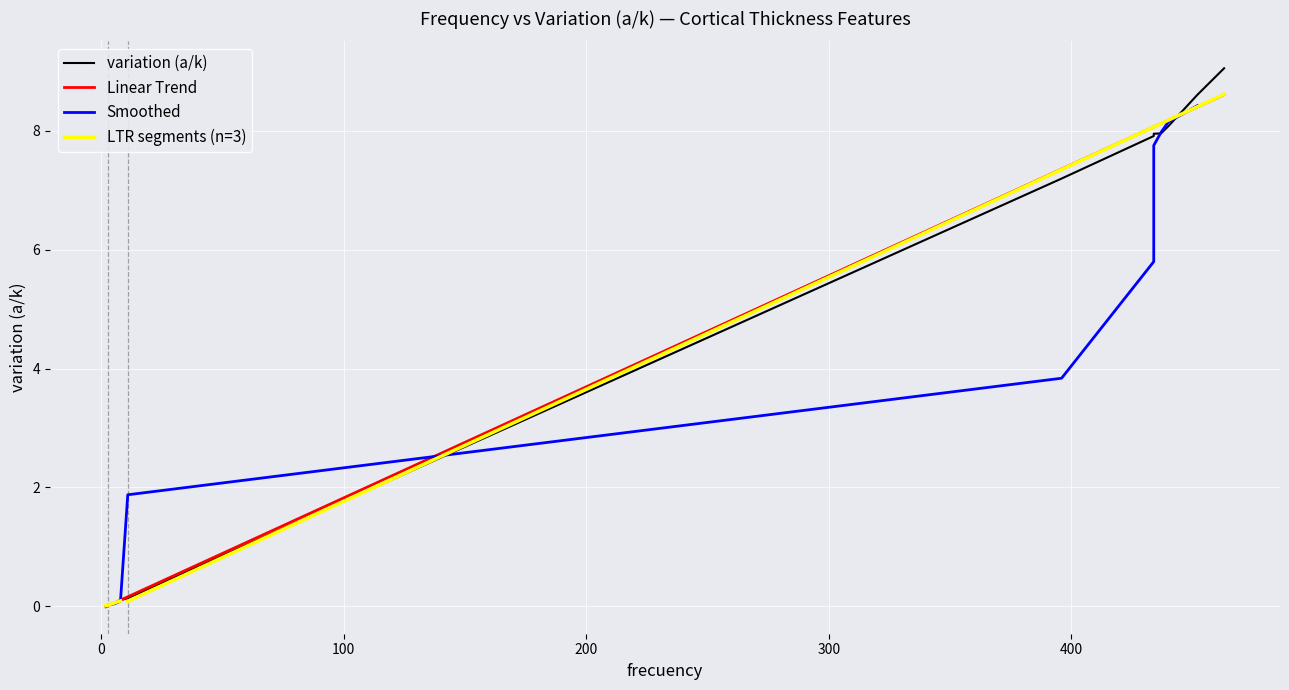

What is the difference between the maximum and minimum values?

9.0